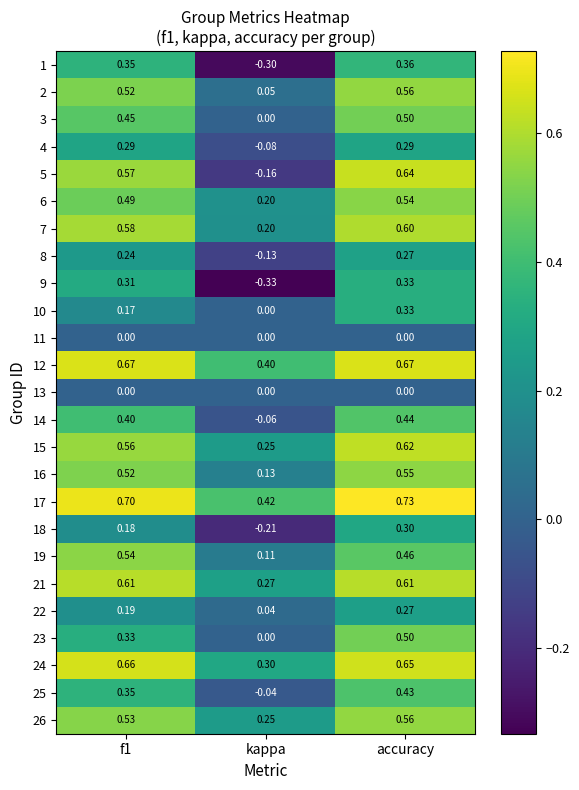

At which label does 5 reach its peak?

accuracy